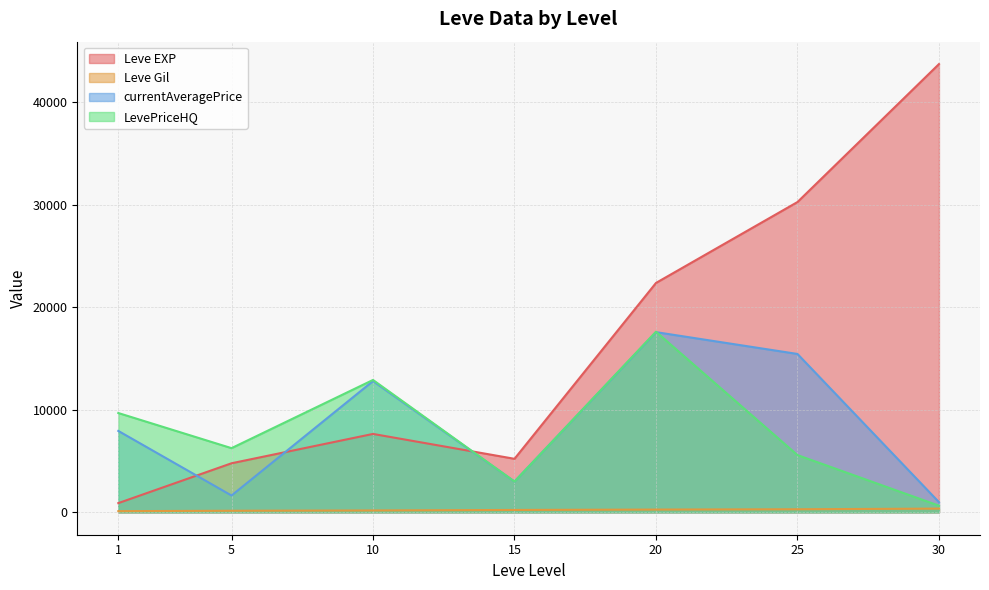

What is the greatest value displayed?

43730.0